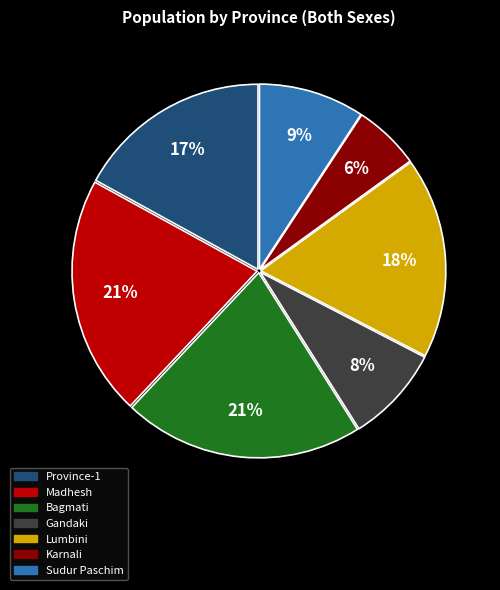

To the nearest percent, what portion does Bagmati represent?

21%